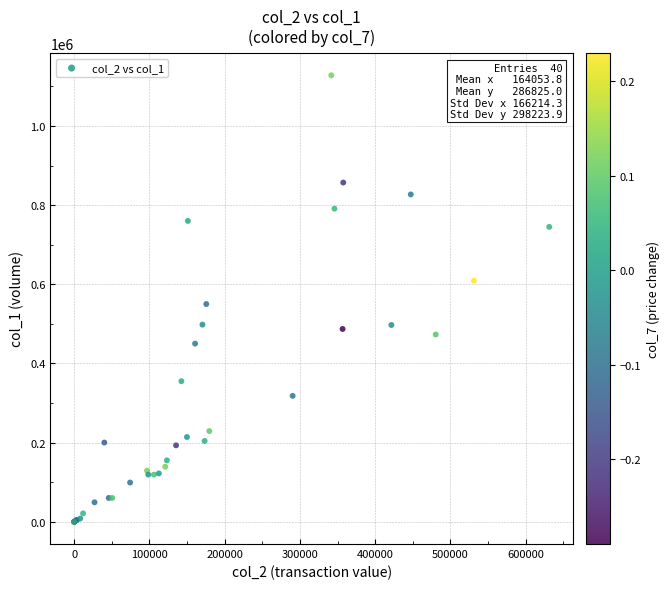

What Y value in the scatter plot is closest to 564000?

550000